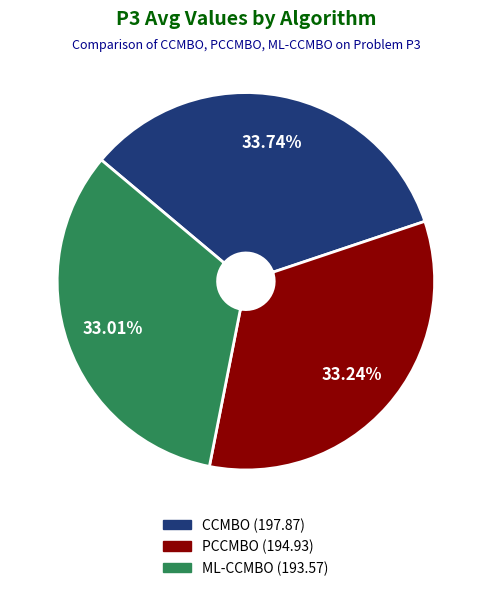

Is it true that ML-CCMBO is 33% of the pie?

True